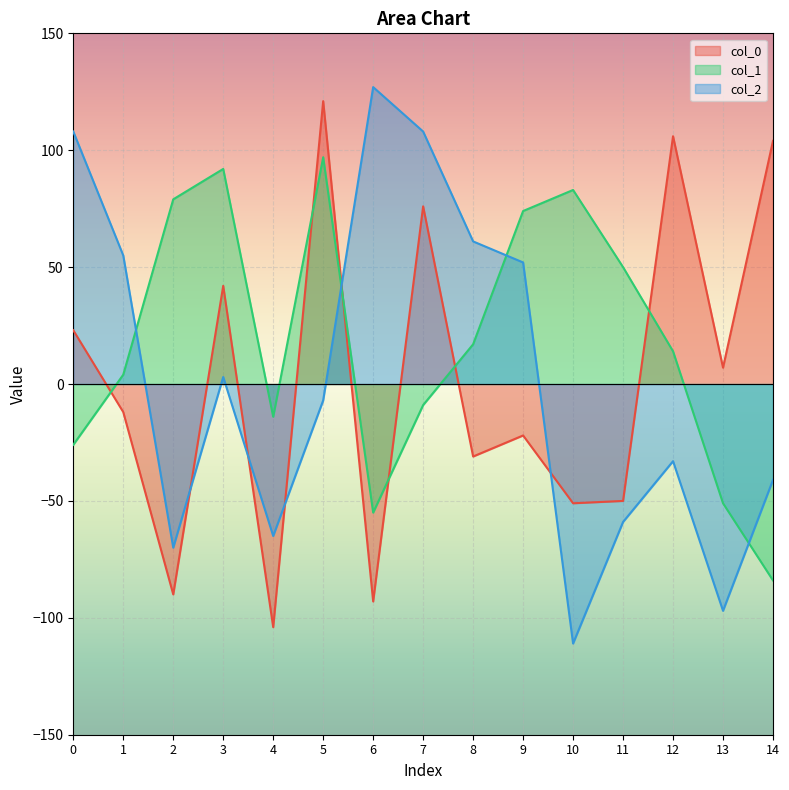

Between 2 and 5, which series saw the biggest shift?

col_0